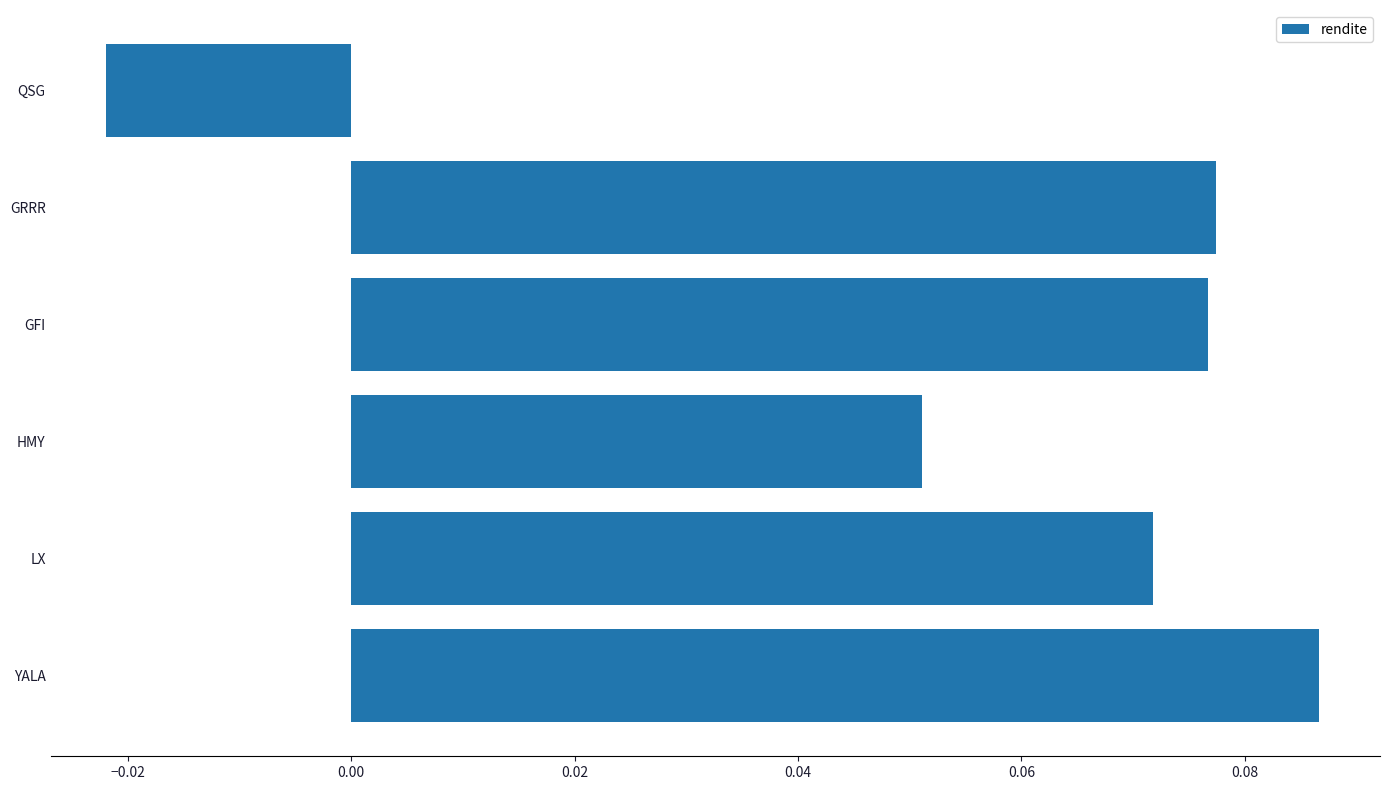

Between YALA and GRRR, which is larger?

YALA